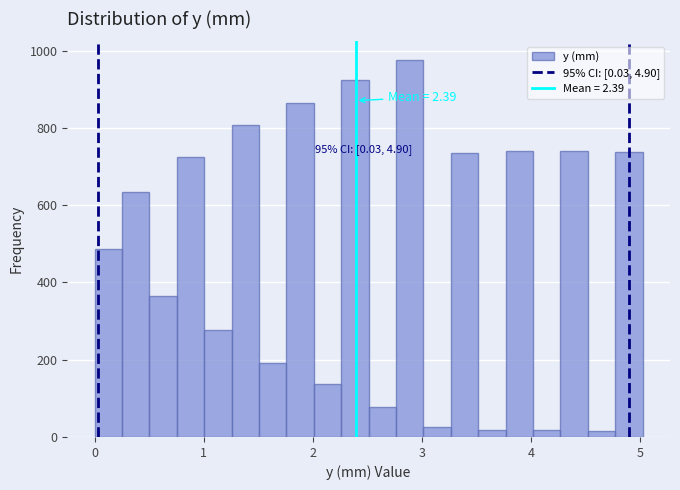

Read against the x-axis, roughly where is the centre of the tallest bar?

2.9